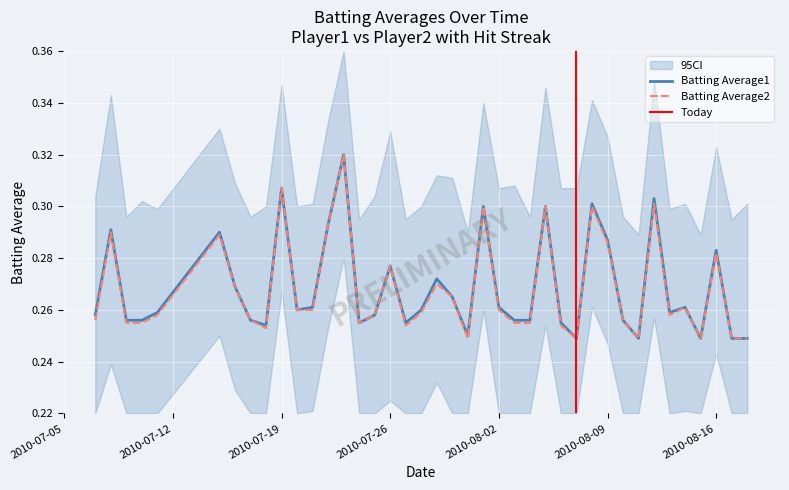

In Batting Average1, how many points are lower than both neighbors (excluding endpoints)?

9